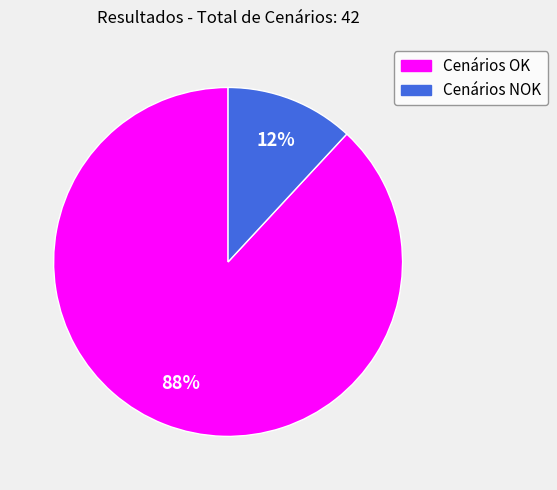

How many segments does this pie chart have?

2